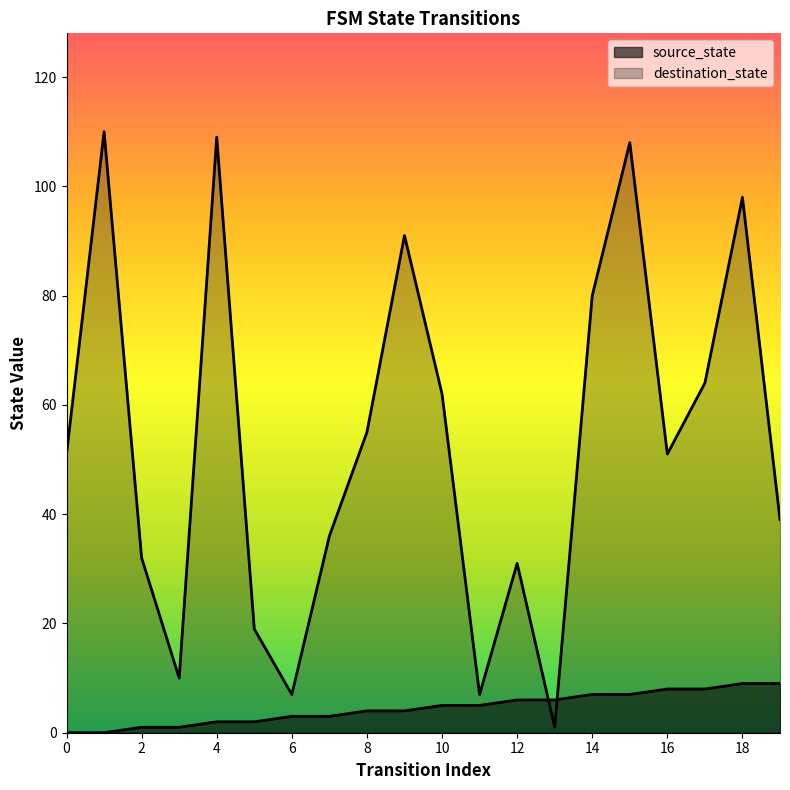

The source_state series shows 0 at 1. True or false?

True